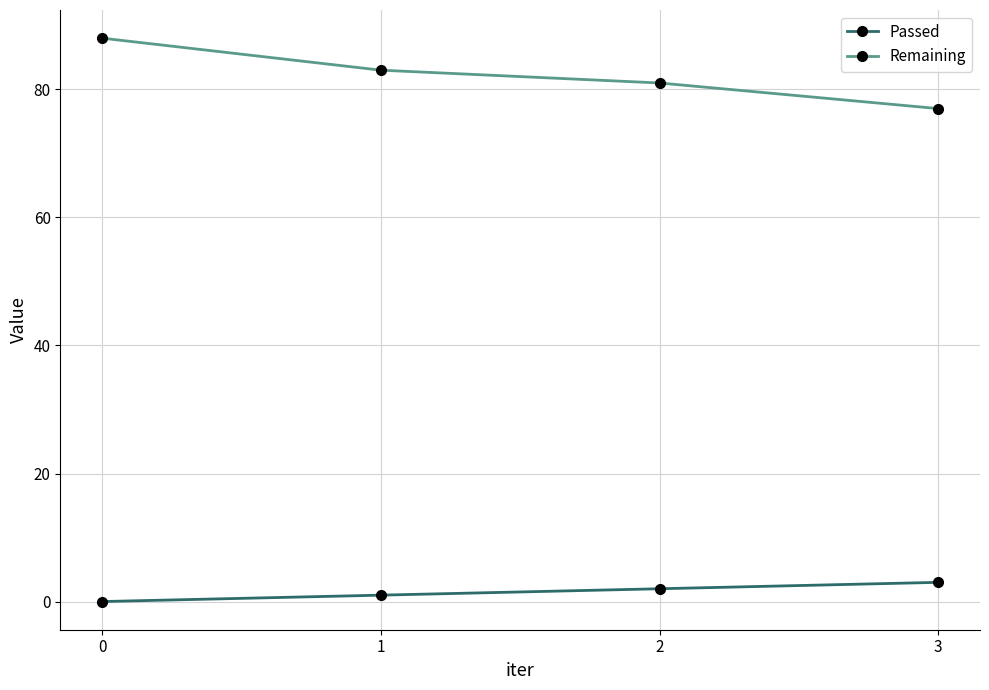

True or false: Remaining and Passed intersect in this chart.

False